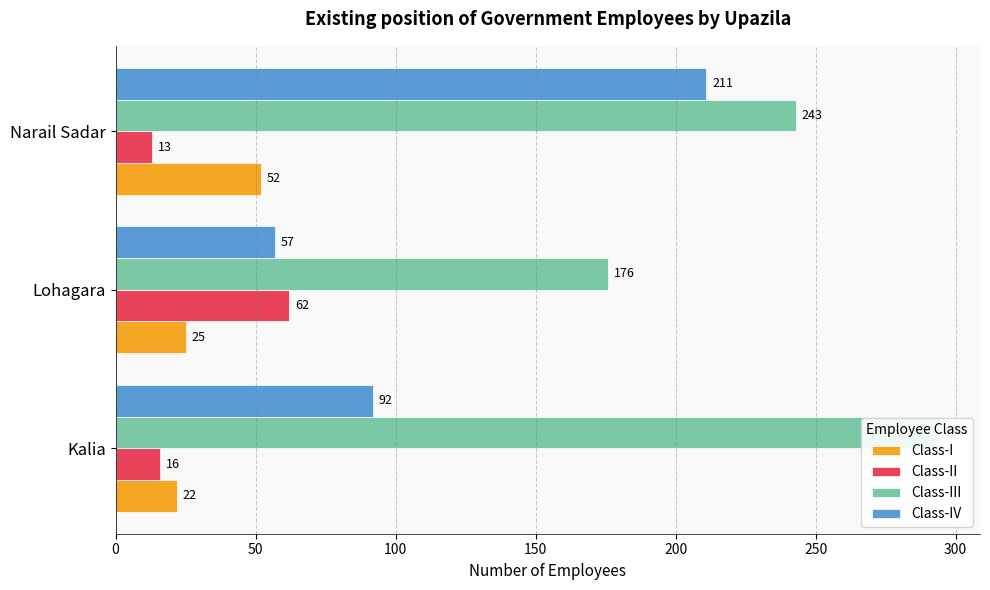

True or false: Class-I has a value of 17 at Lohagara.

False